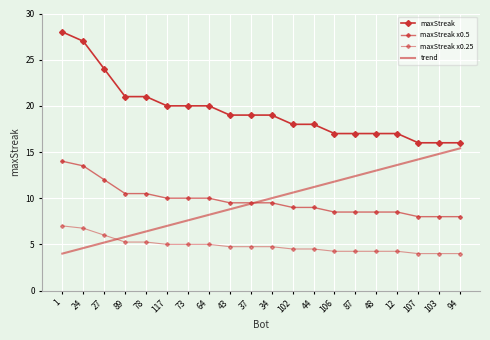

The maxStreak x0.5 series shows 20.3 at 24. True or false?

False